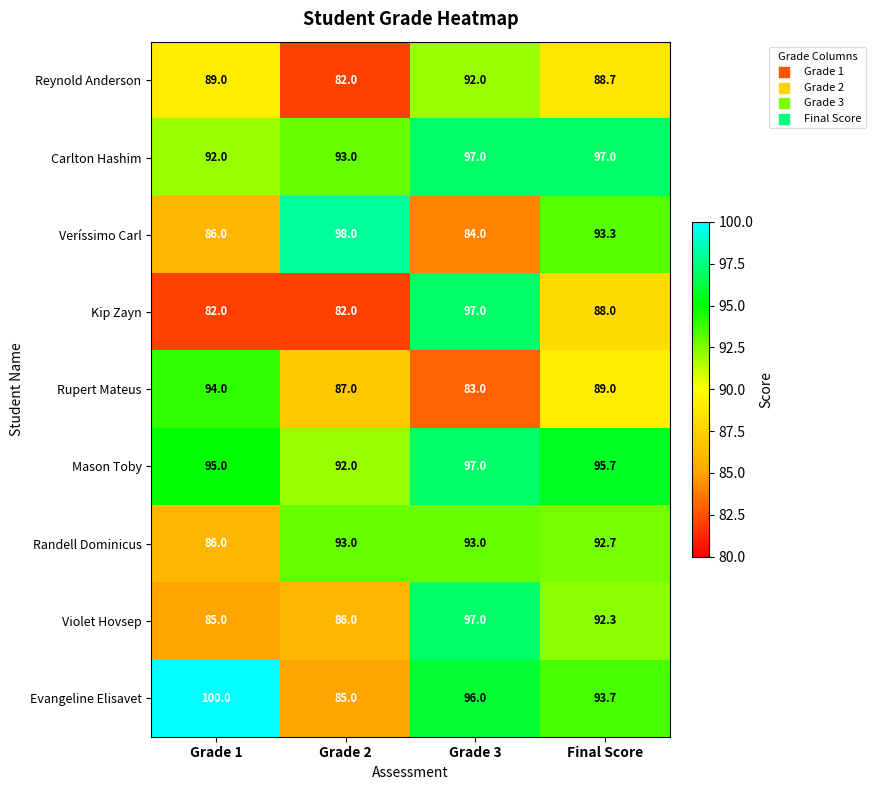

At which label does Kip Zayn first exceed 88?

Grade 3